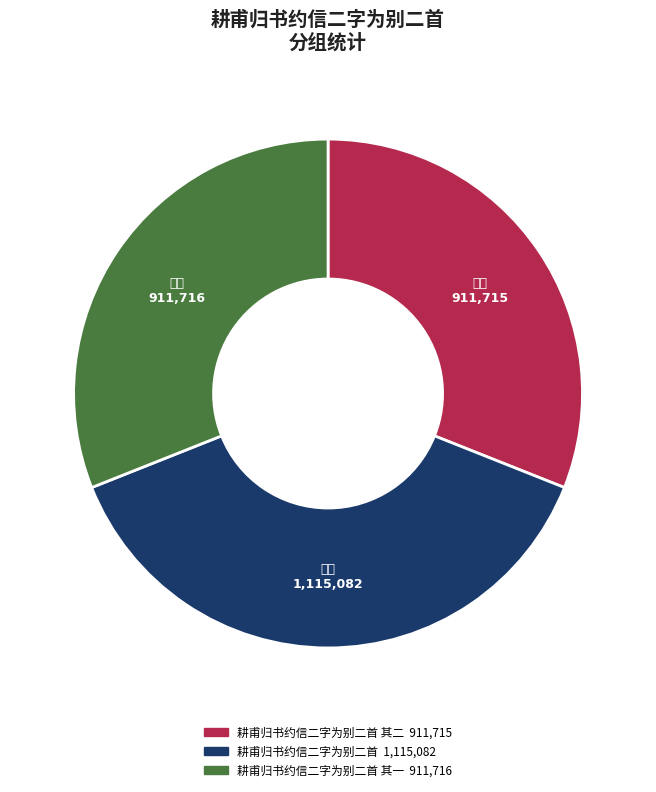

Does any single category account for the majority?

No